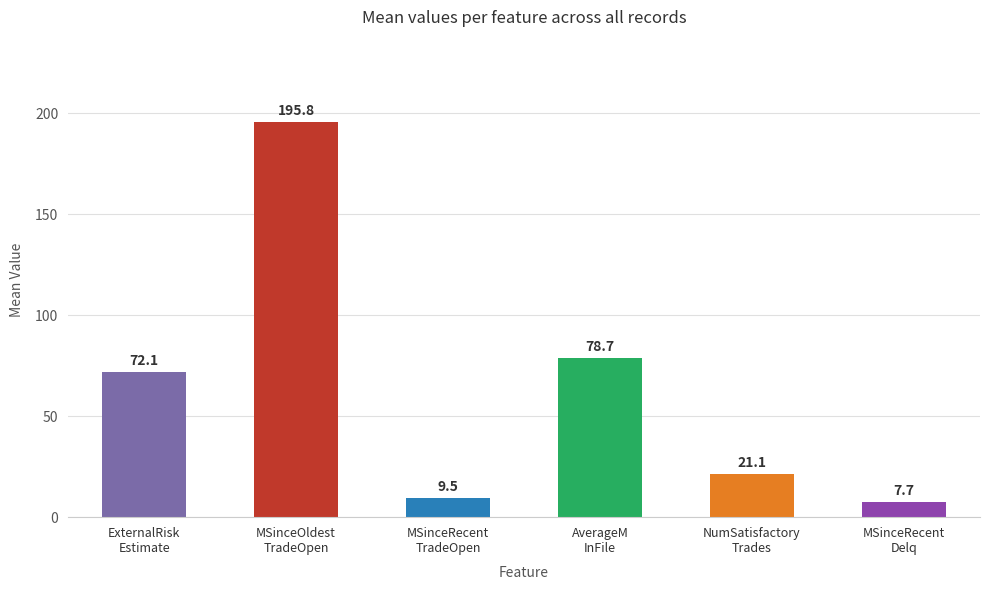

List the labels in order of value, largest first.

MSinceOldest
TradeOpen, AverageM
InFile, ExternalRisk
Estimate, NumSatisfactory
Trades, MSinceRecent
TradeOpen, MSinceRecent
Delq